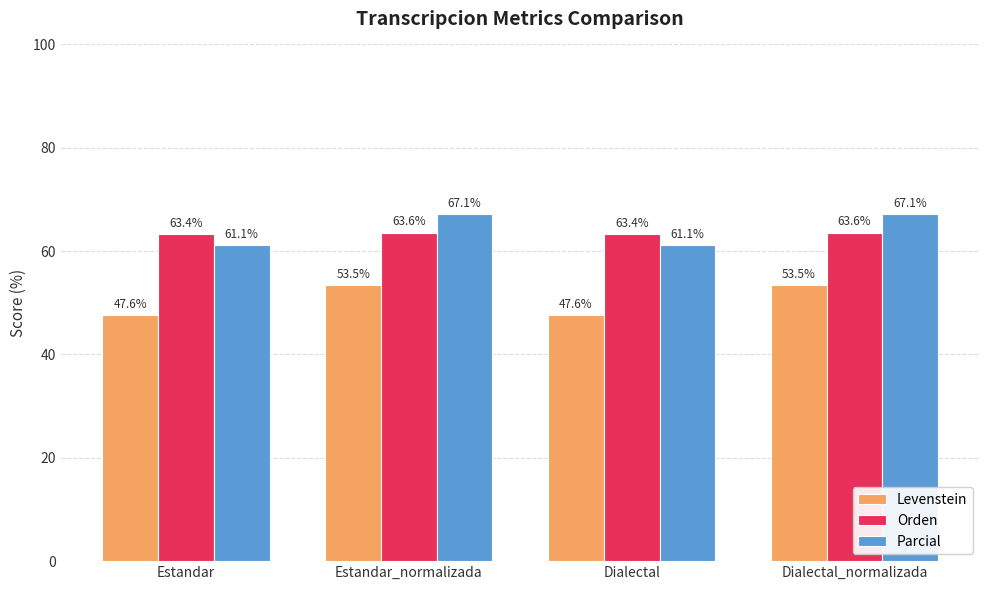

What are all the series names shown in the legend?

Levenstein, Orden, Parcial